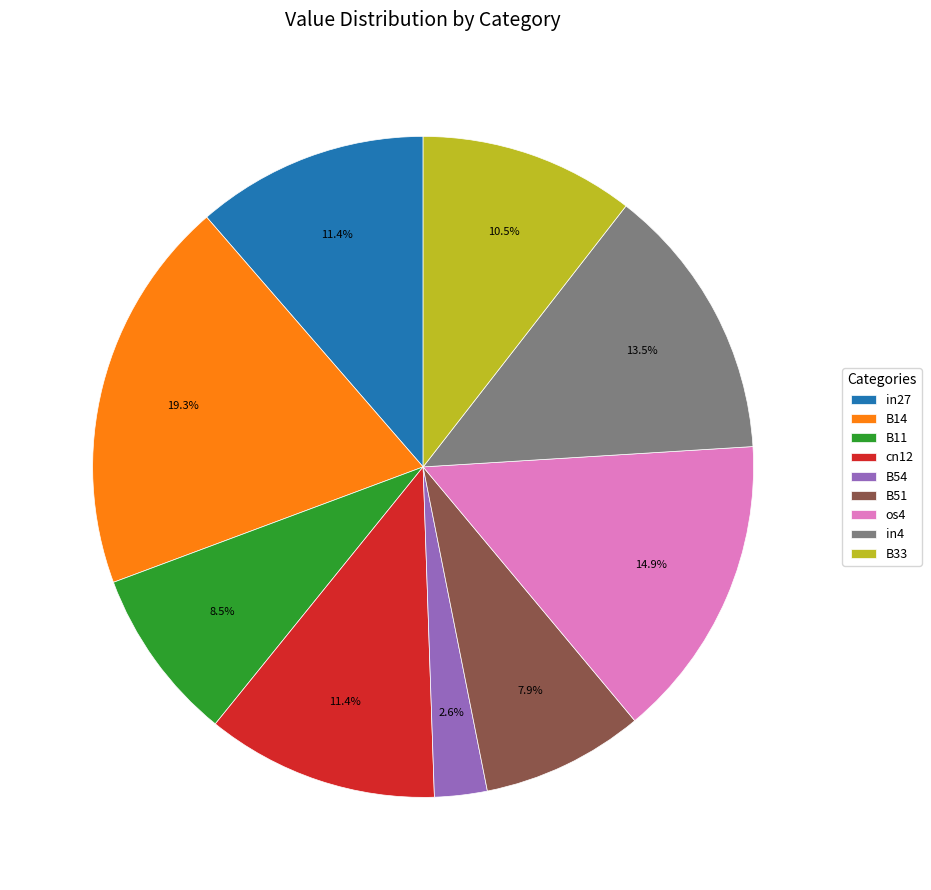

To the nearest percent, what is the difference between the largest and smallest slice percentages?

17%